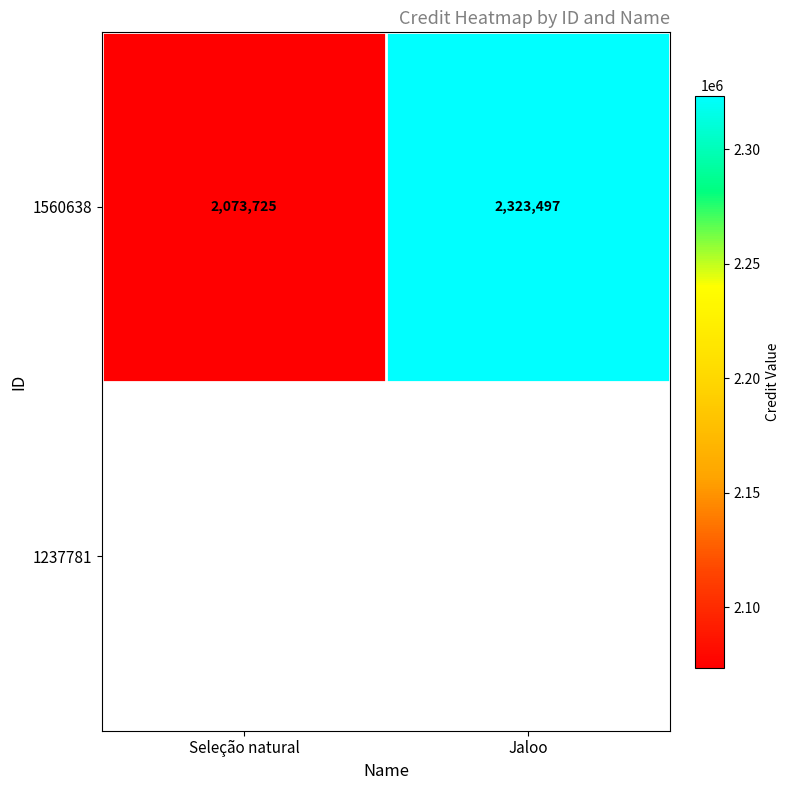

Which label corresponds to the largest value in the chart?

Jaloo